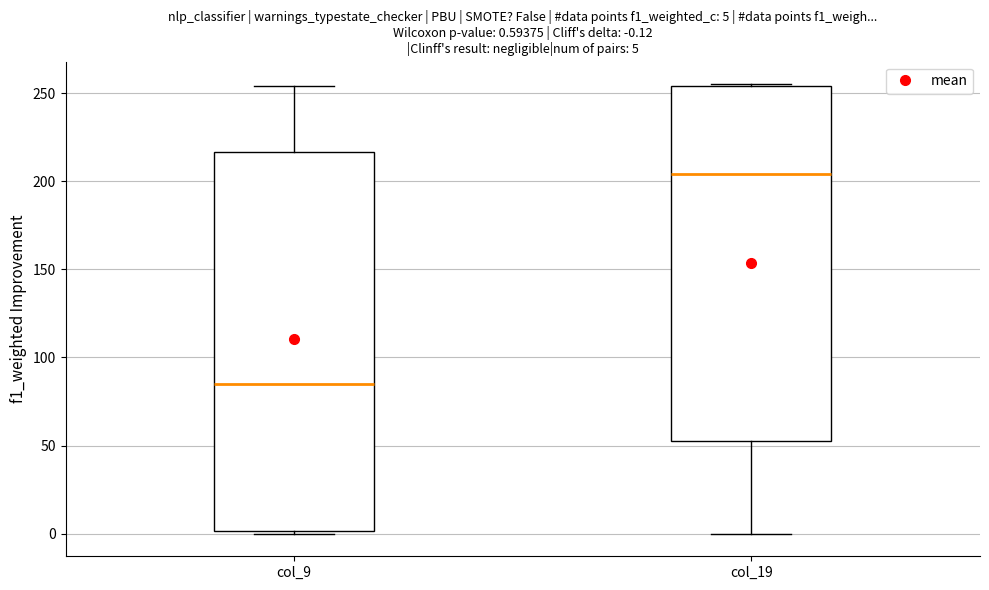

Which box's median line is the highest?

col_19